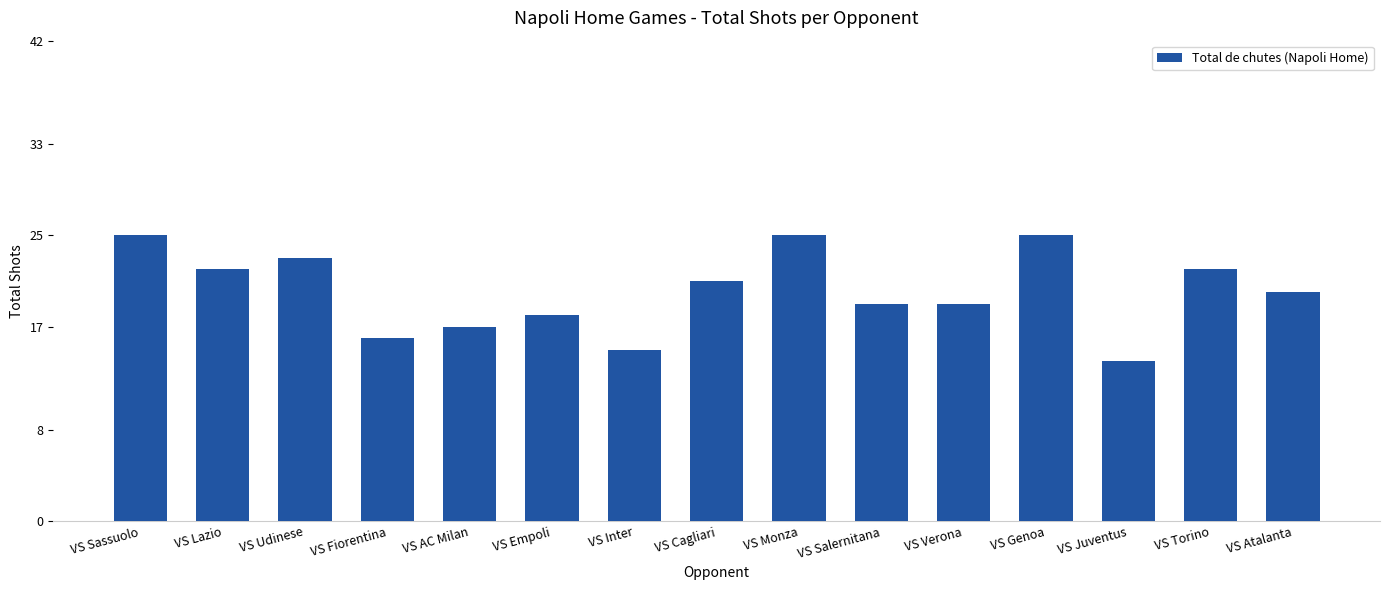

What is the difference between the second highest and minimum values?

11